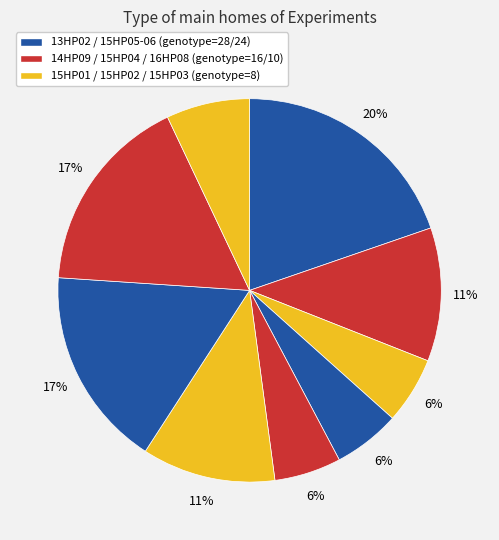

Count the number of slices in the pie.

9